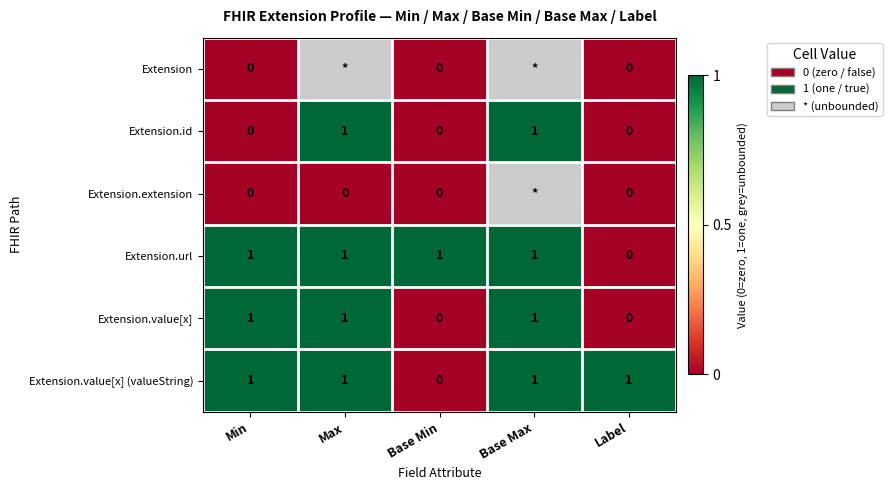

What is the sum of all Extension.value[x] (valueString) values?

4